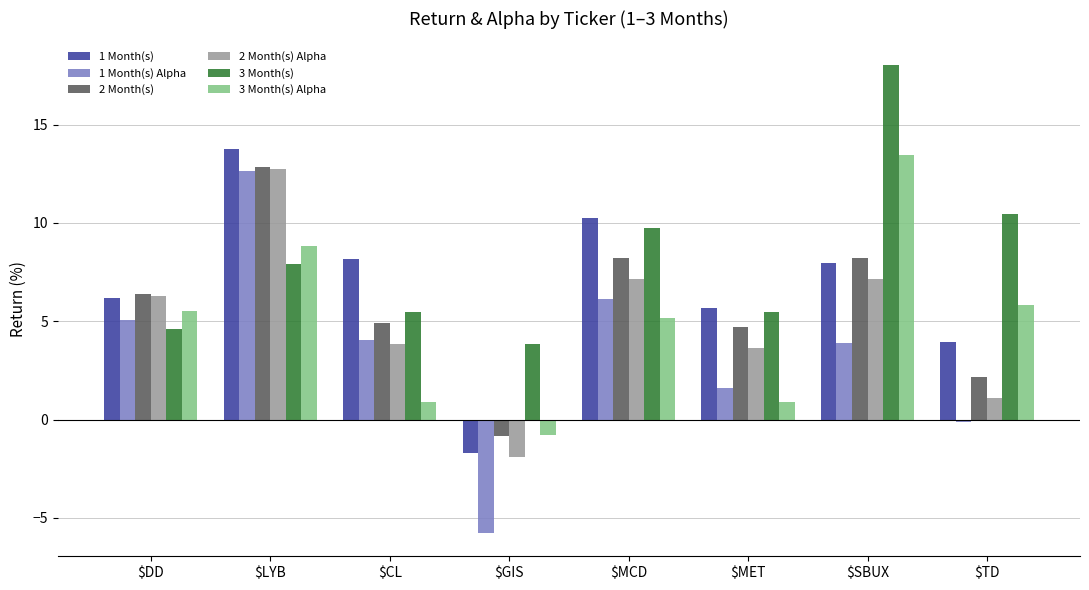

Where does the 3 Month(s) Alpha series first go above 5?

$DD